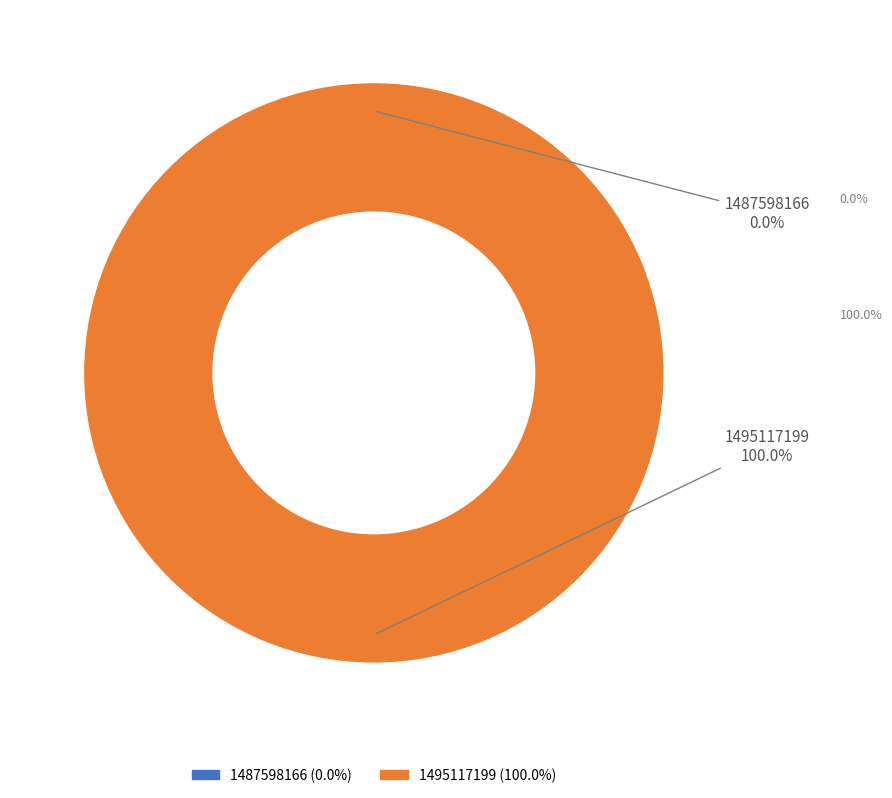

Is there any slice that represents more than half of the pie?

Yes